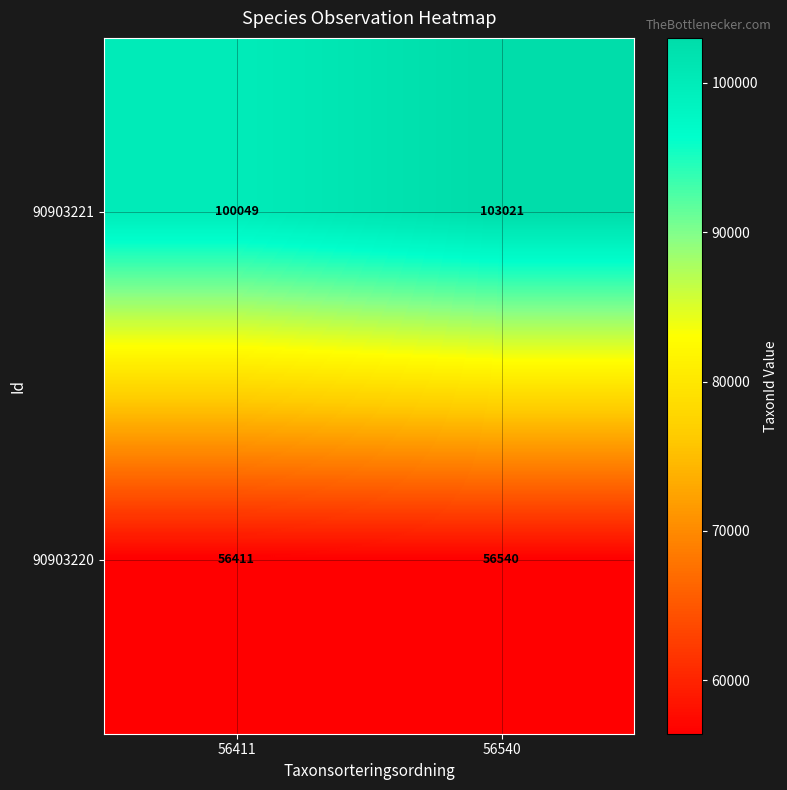

What is the approximate value of 90903221 at 56411?

100049